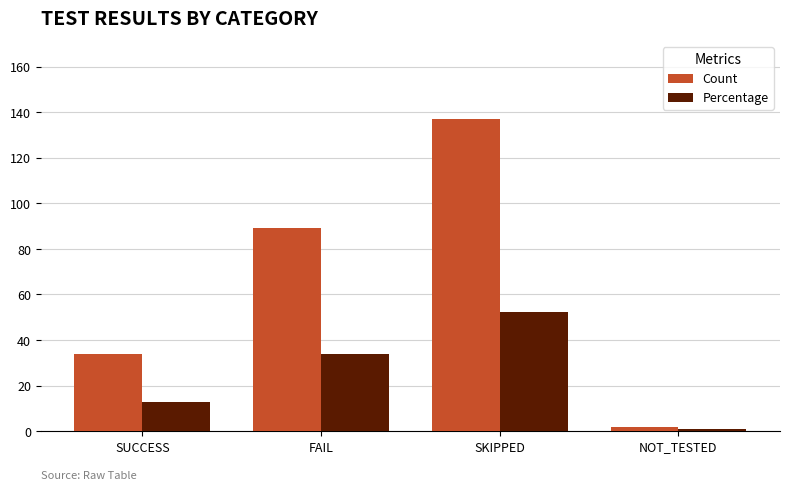

What is the sum of all Percentage values?

100.1